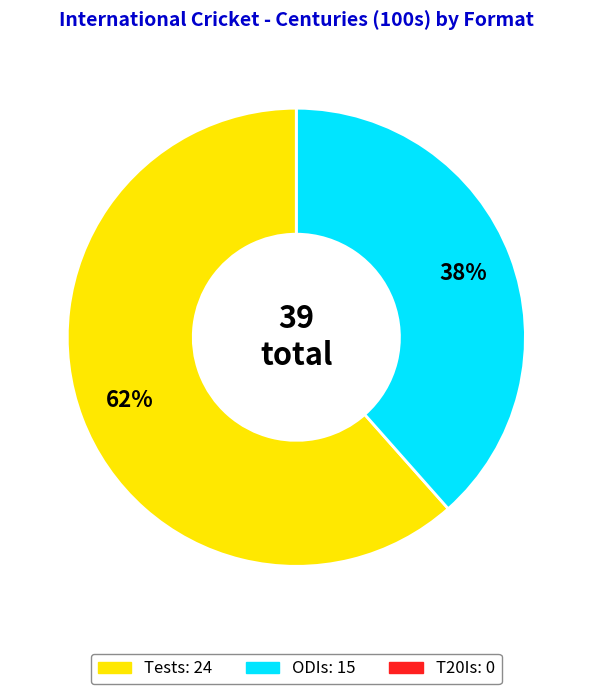

What percentage is the Tests slice, to the nearest percent?

62%